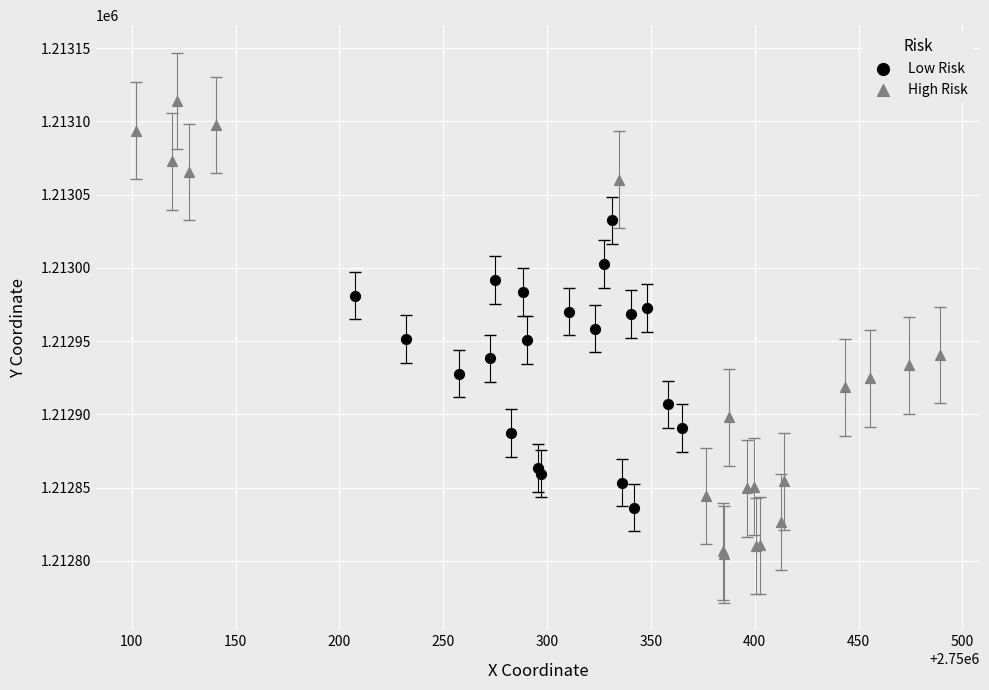

Which series contains the highest Y value?

High Risk